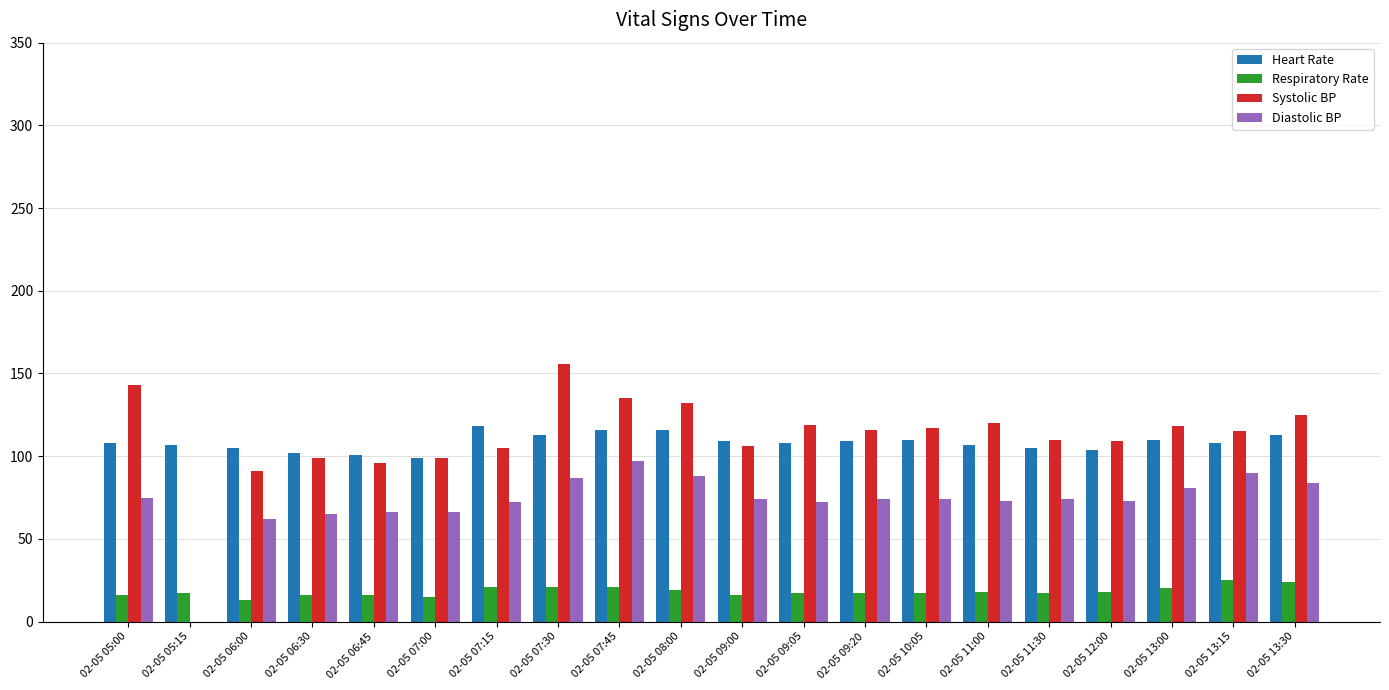

What is the label of the 5th bar from the right?

02-05 11:30